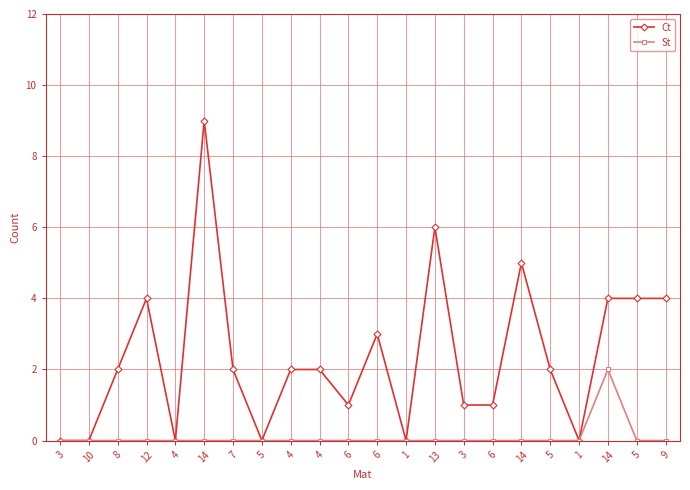

Reading left to right, list all the values displayed in this chart.

Ct: 3=0	10=0	8=2	12=4	4=0	14=9	7=2	5=0	4=2	4=2	6=1	6=3	1=0	13=6	3=1	6=1	14=5	5=2	1=0	14=4	5=4	9=4
St: 3=0	10=0	8=0	12=0	4=0	14=0	7=0	5=0	4=0	4=0	6=0	6=0	1=0	13=0	3=0	6=0	14=0	5=0	1=0	14=2	5=0	9=0